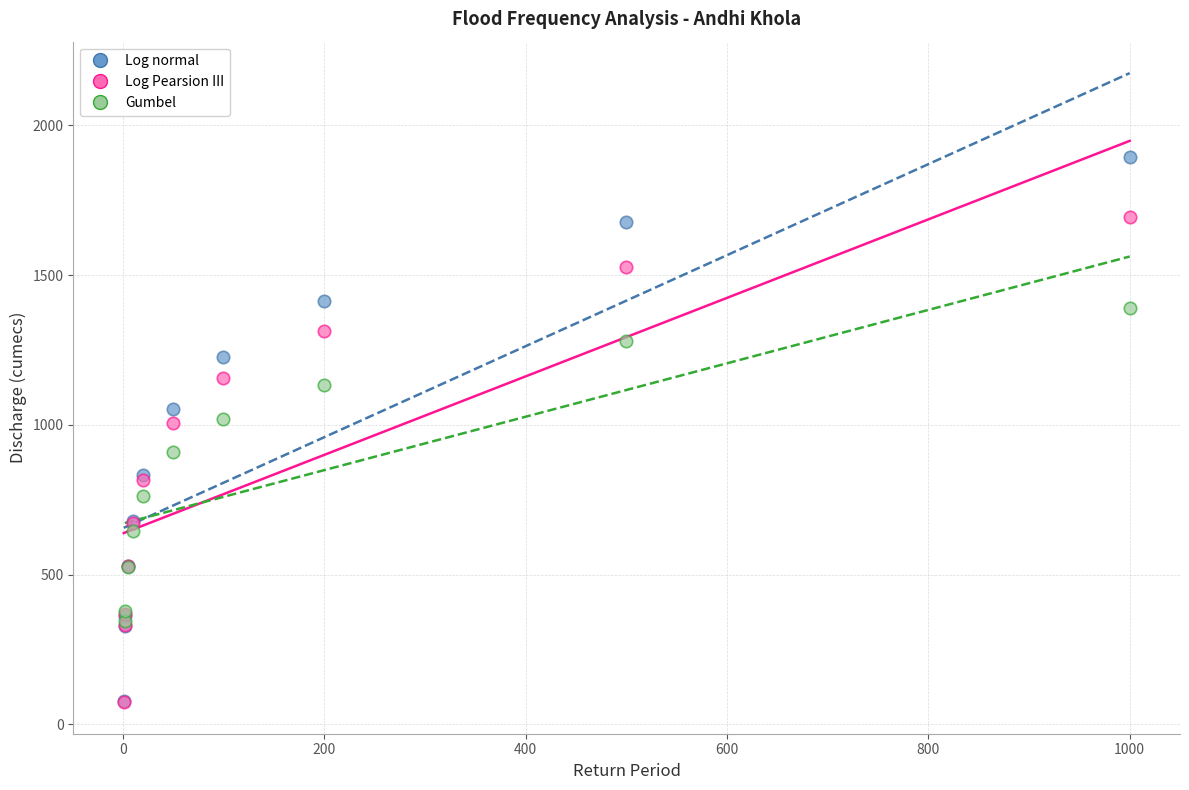

What are all the series names shown in the legend?

Log normal, Log Pearsion III, Gumbel